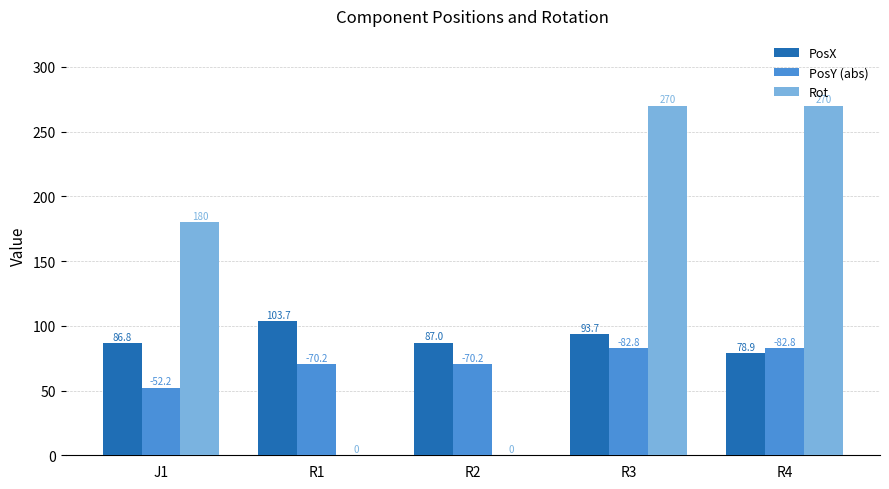

What are all the series names shown in the legend?

PosX, PosY (abs), Rot